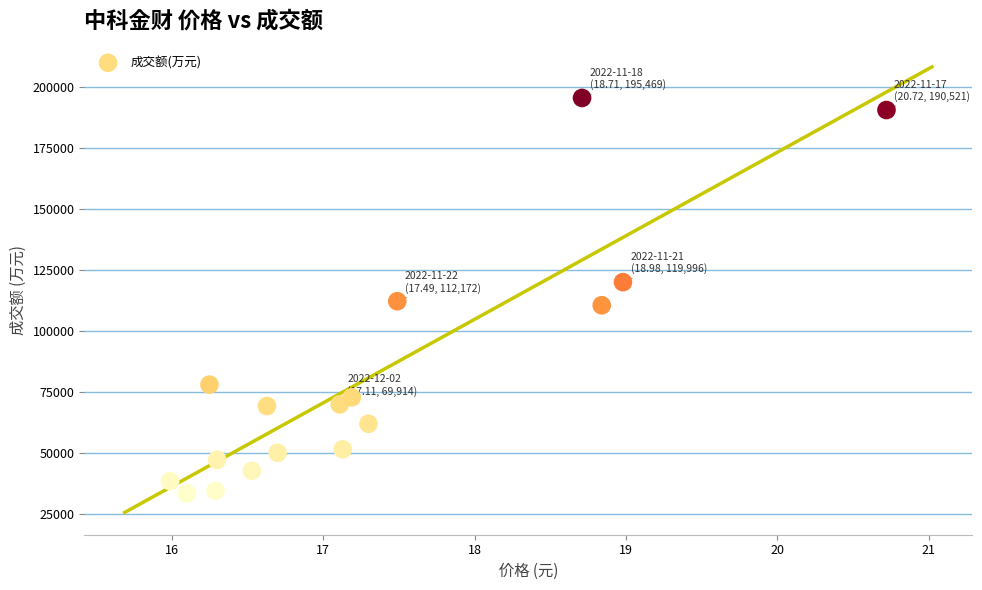

What is the range of Y values (max minus min)?

162035